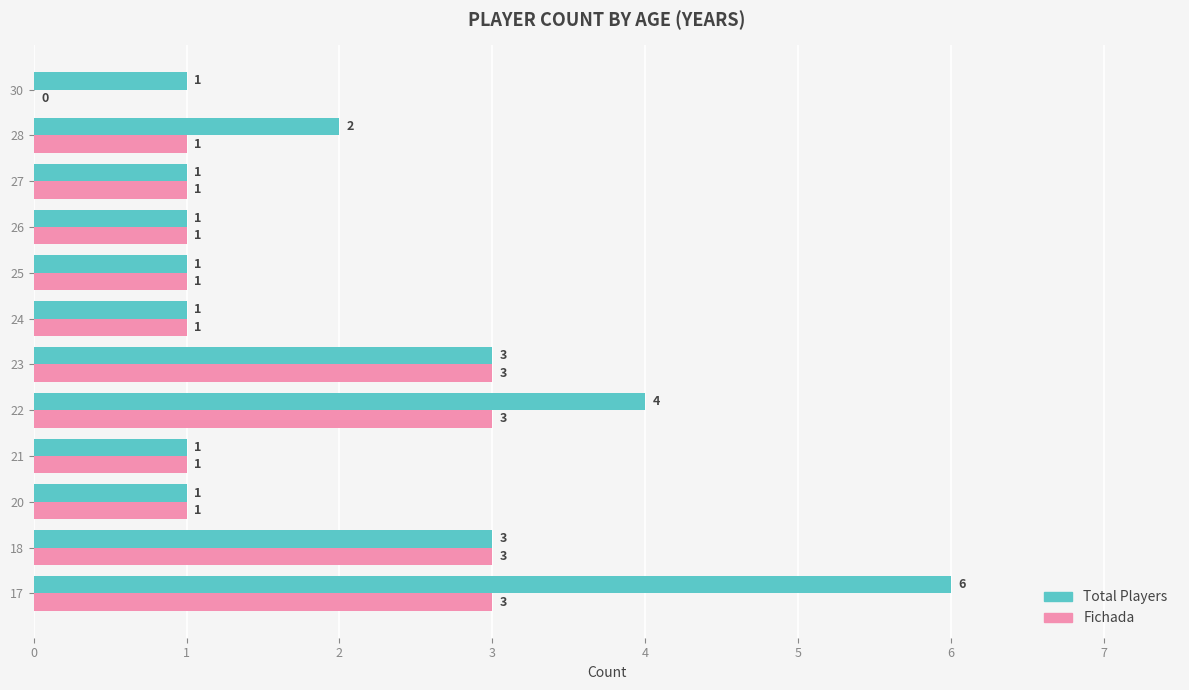

What are all the series names shown in the legend?

Total Players, Fichada